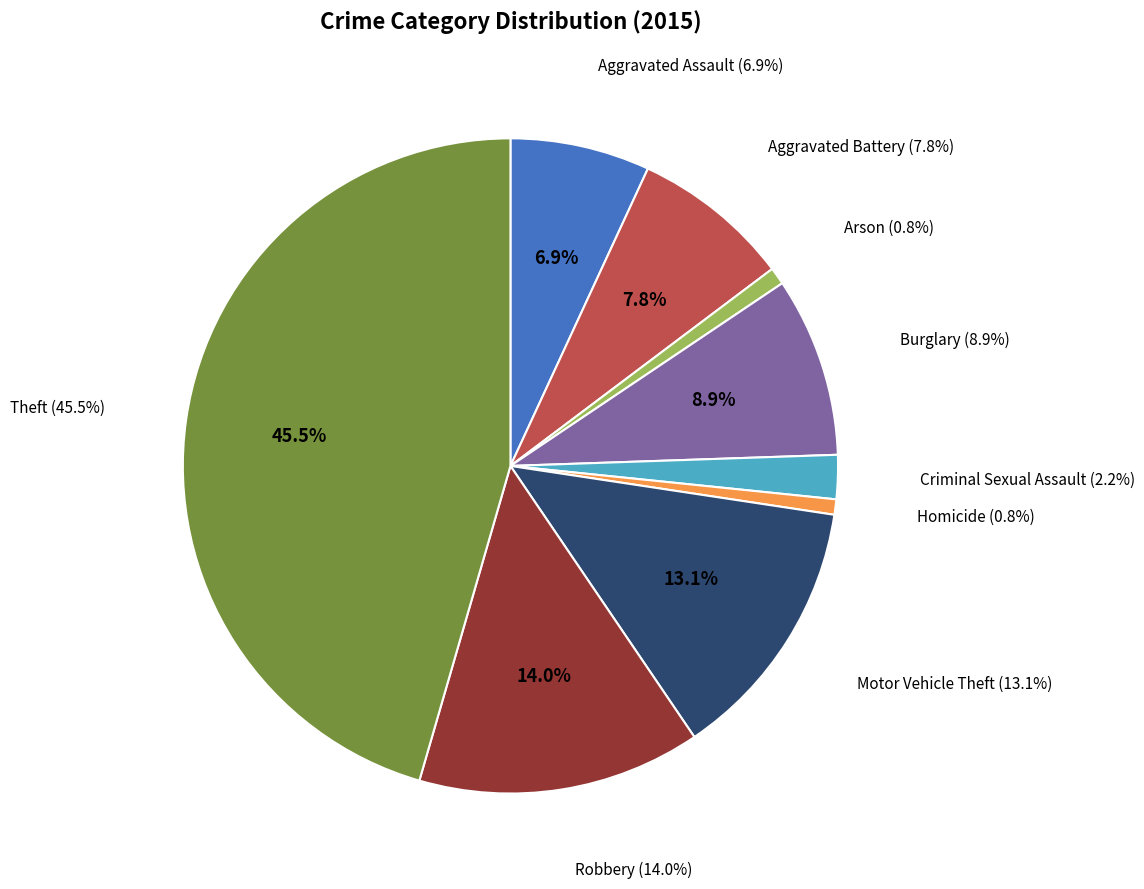

How many segments does this pie chart have?

9